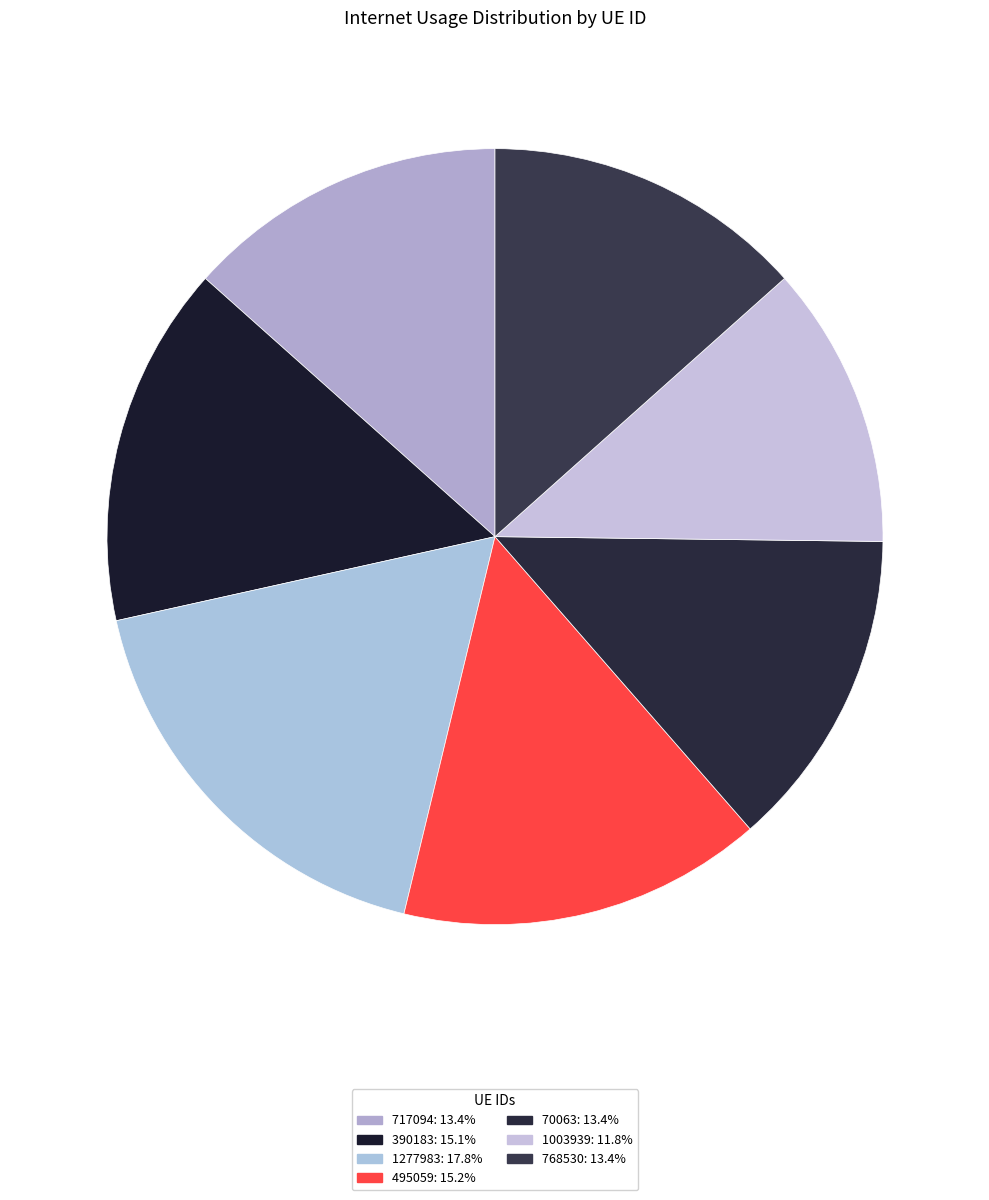

What is the smallest slice in the pie chart?

1003939